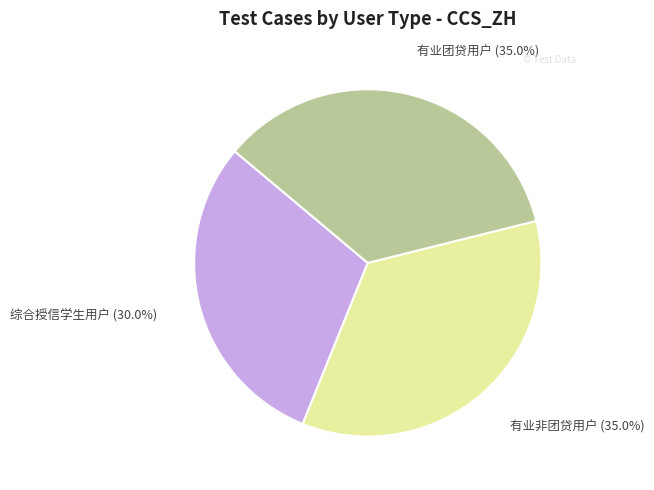

What is the smallest slice in the pie chart?

综合授信学生用户